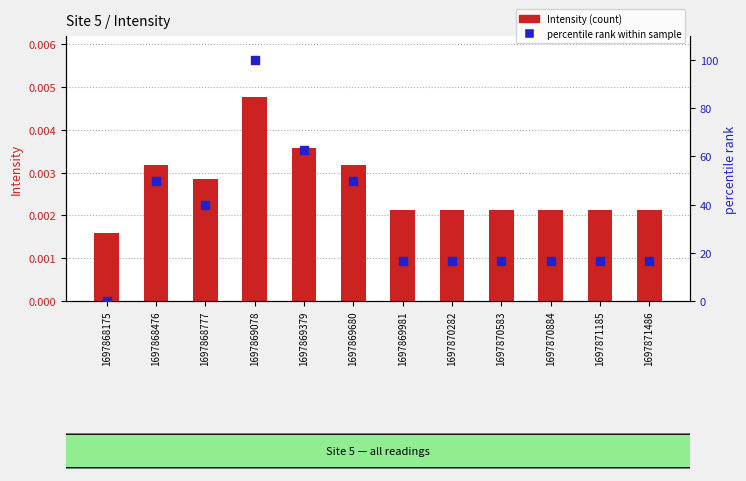

What are all the series names shown in the legend?

Intensity, percentile rank